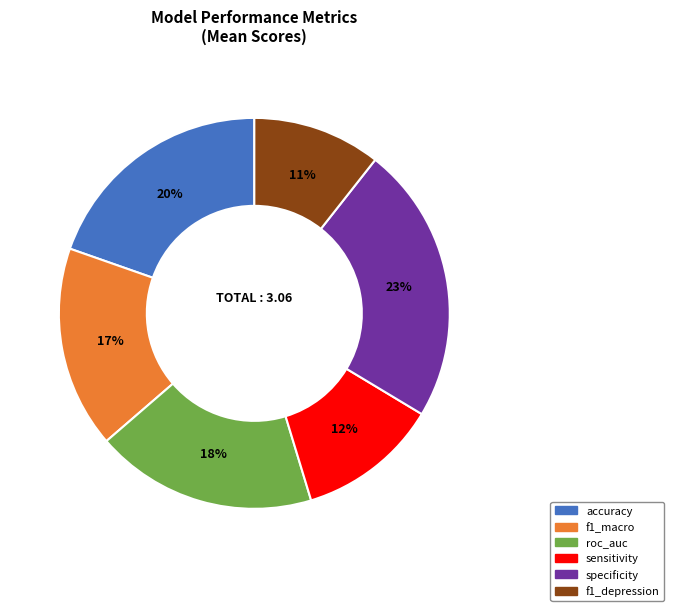

Rank the categories by value from highest to lowest.

specificity, accuracy, roc_auc, f1_macro, sensitivity, f1_depression